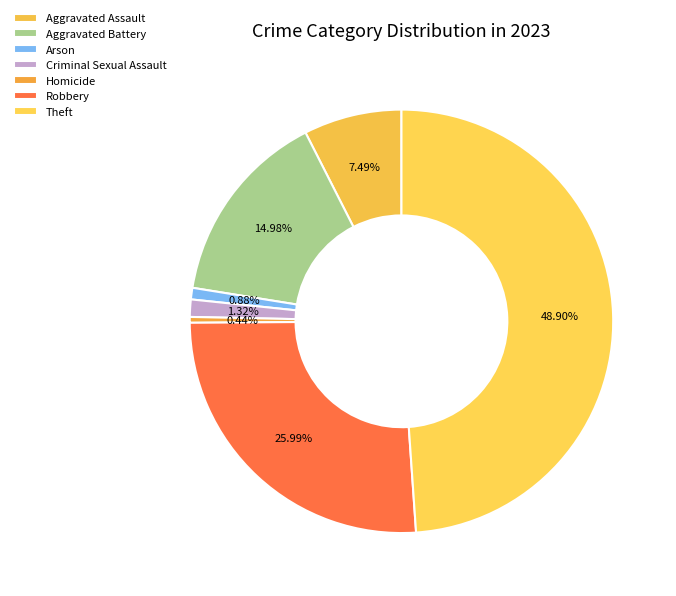

Count the number of slices in the pie.

7